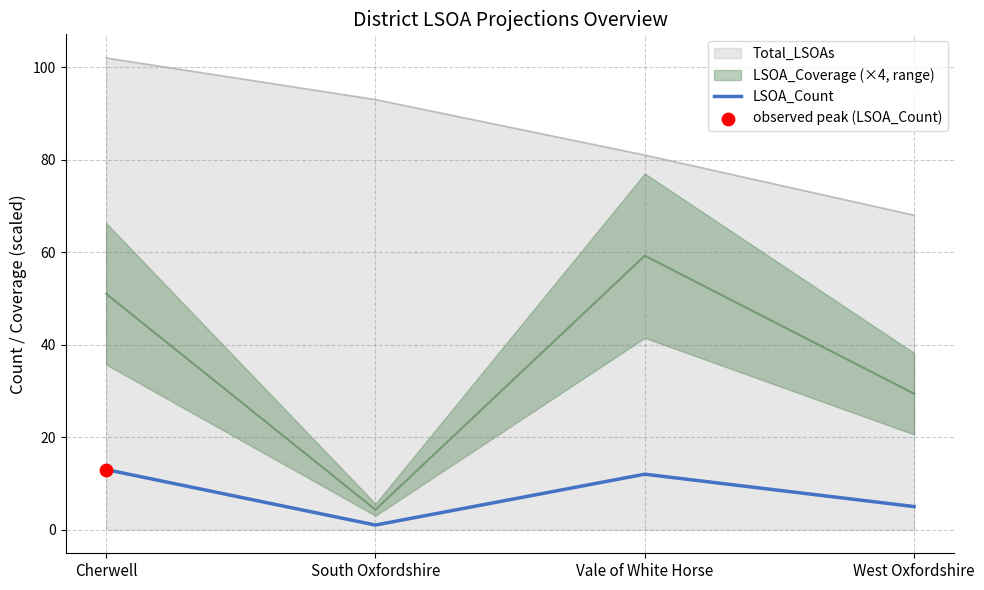

What is the change in value from Vale of White Horse to West Oxfordshire?

-7